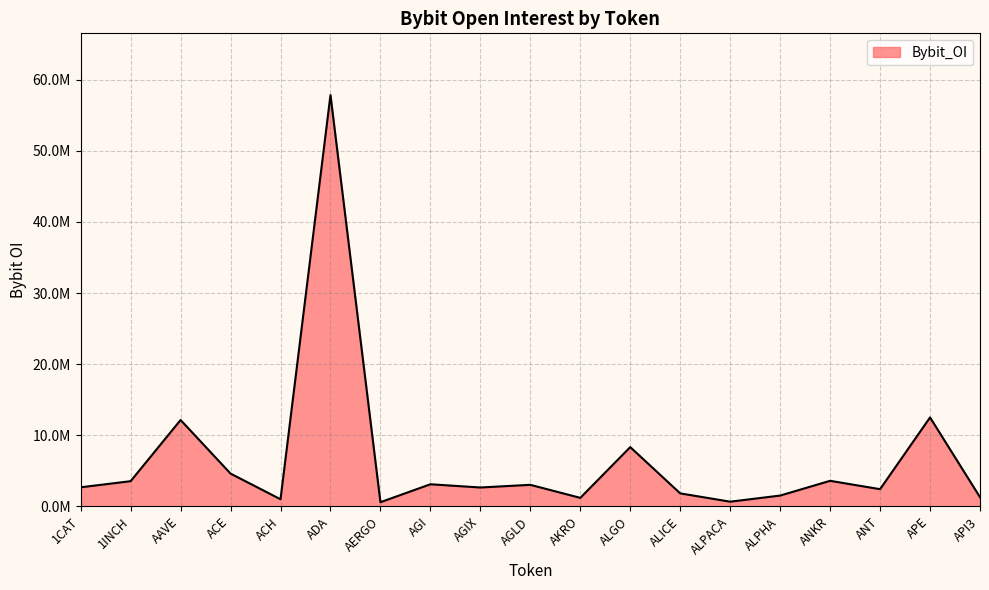

What is the sum of the values at AGLD and AKRO?

4221198